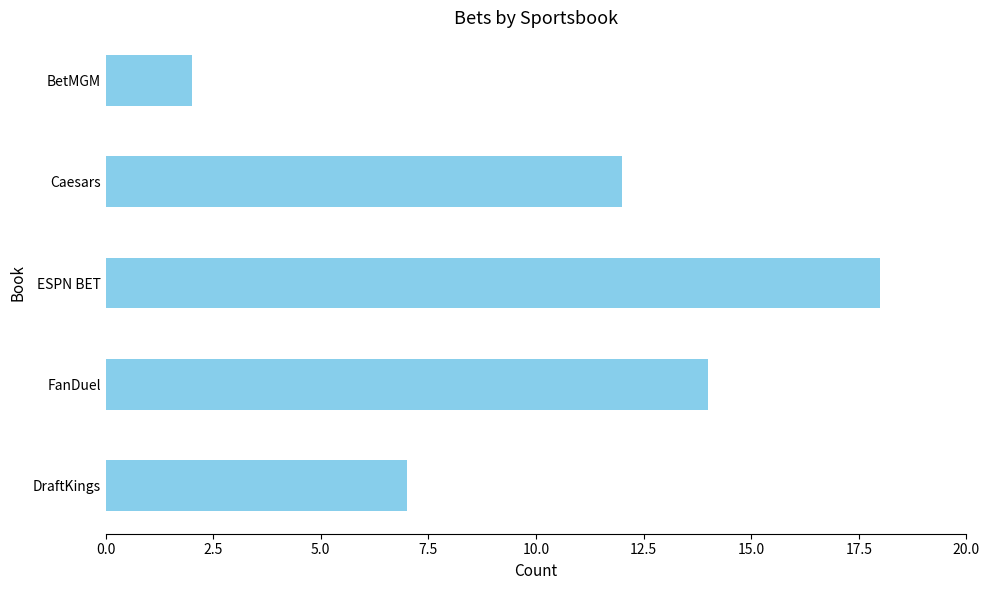

How many series are shown in this chart?

1